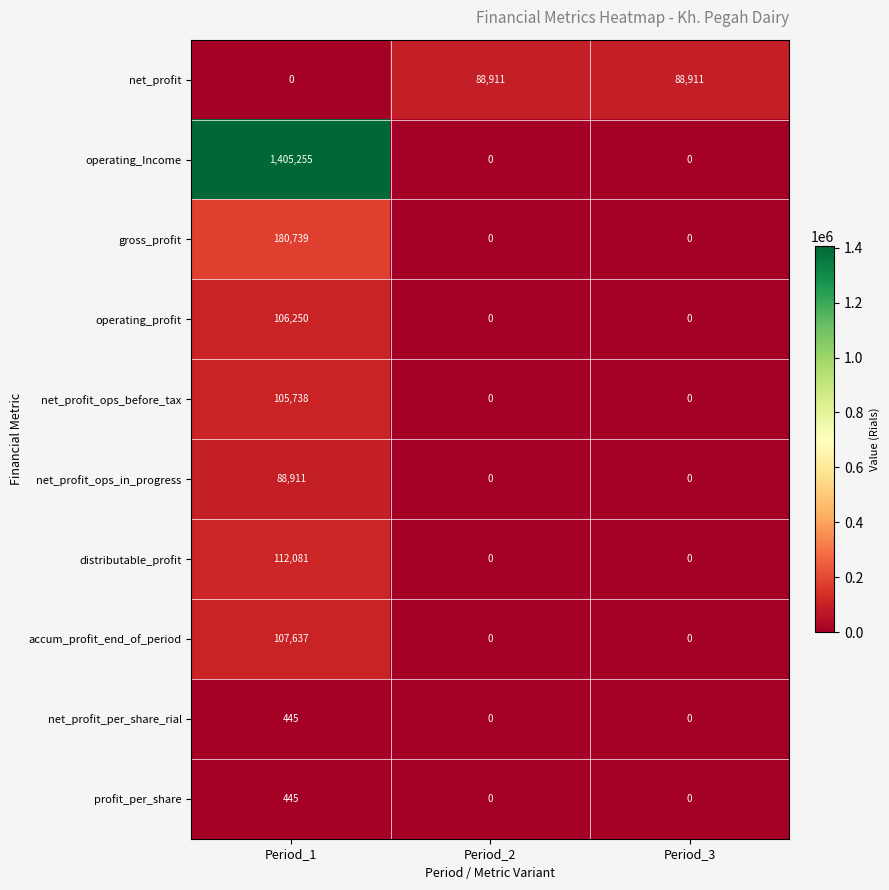

Reading left to right, transcribe all the data shown in this chart.

net_profit: 0	88911	88911
operating_Income: 1405255	0	0
gross_profit: 180739	0	0
operating_profit: 106250	0	0
net_profit_ops_before_tax: 105738	0	0
net_profit_ops_in_progress: 88911	0	0
distributable_profit: 112081	0	0
accum_profit_end_of_period: 107637	0	0
net_profit_per_share_rial: 445	0	0
profit_per_share: 445	0	0